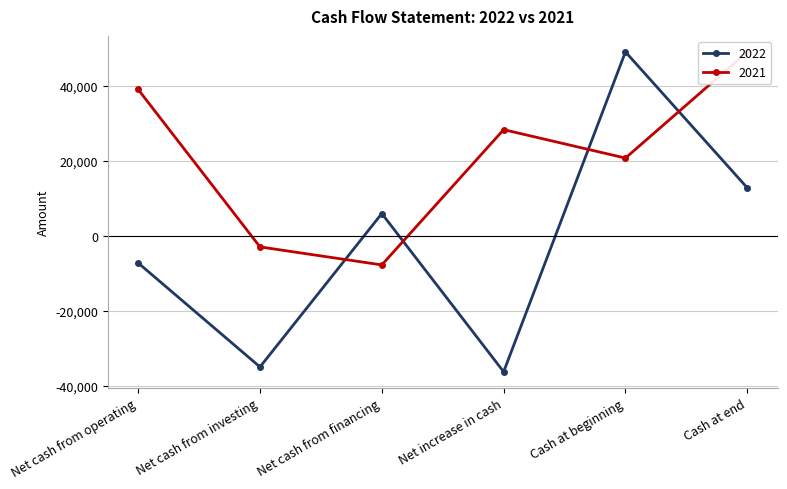

How many lines are shown in the chart?

2